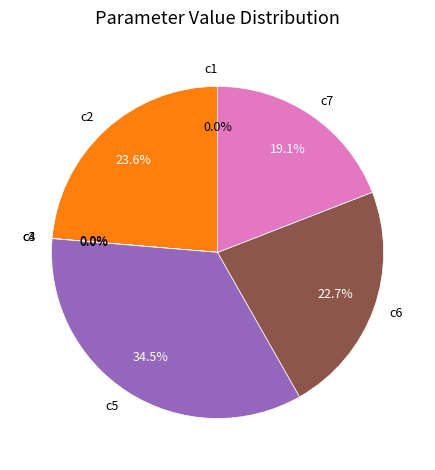

Does any single category account for the majority?

No